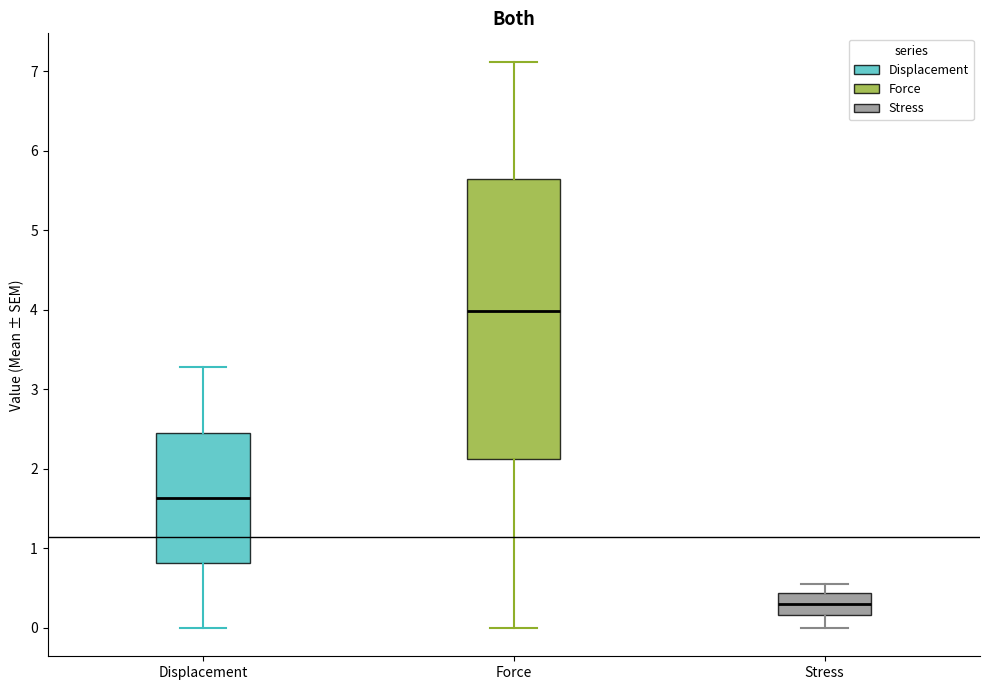

Which box is the tallest, from its lower edge to its upper edge?

Force